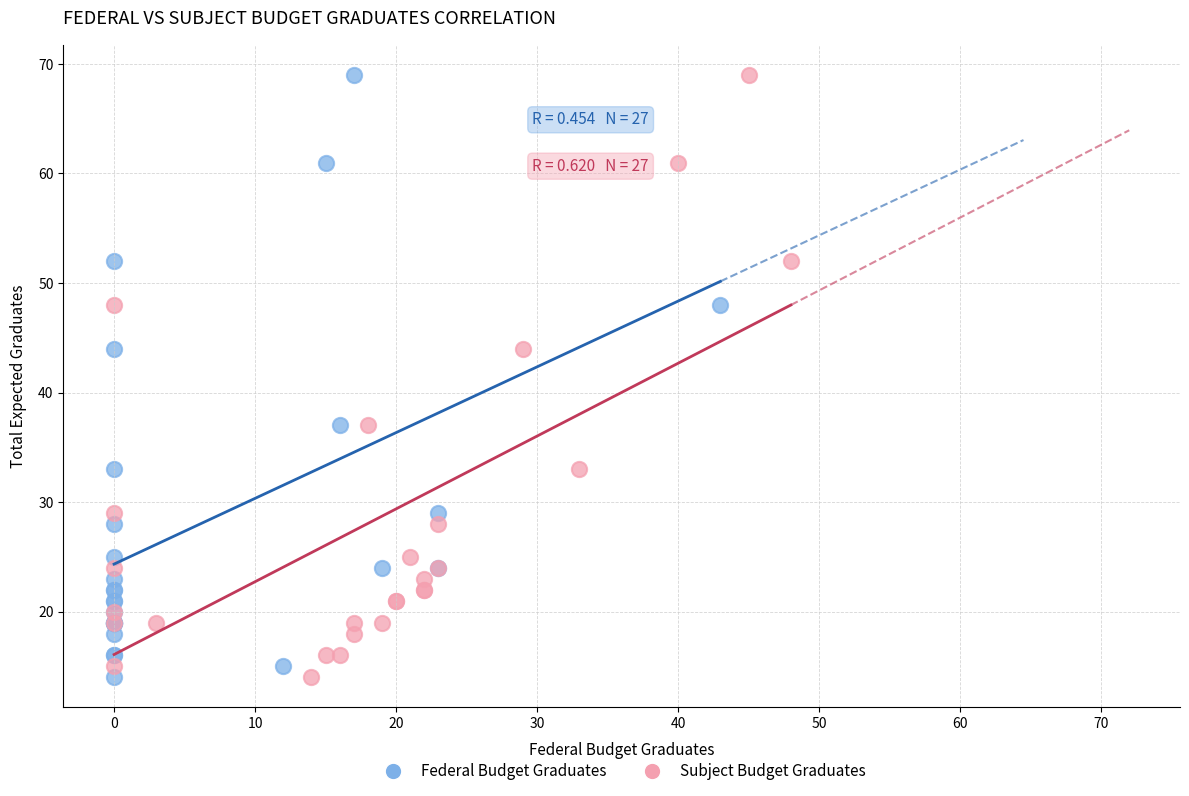

What are all the series names shown in the legend?

Federal Budget Graduates, Subject Budget Graduates